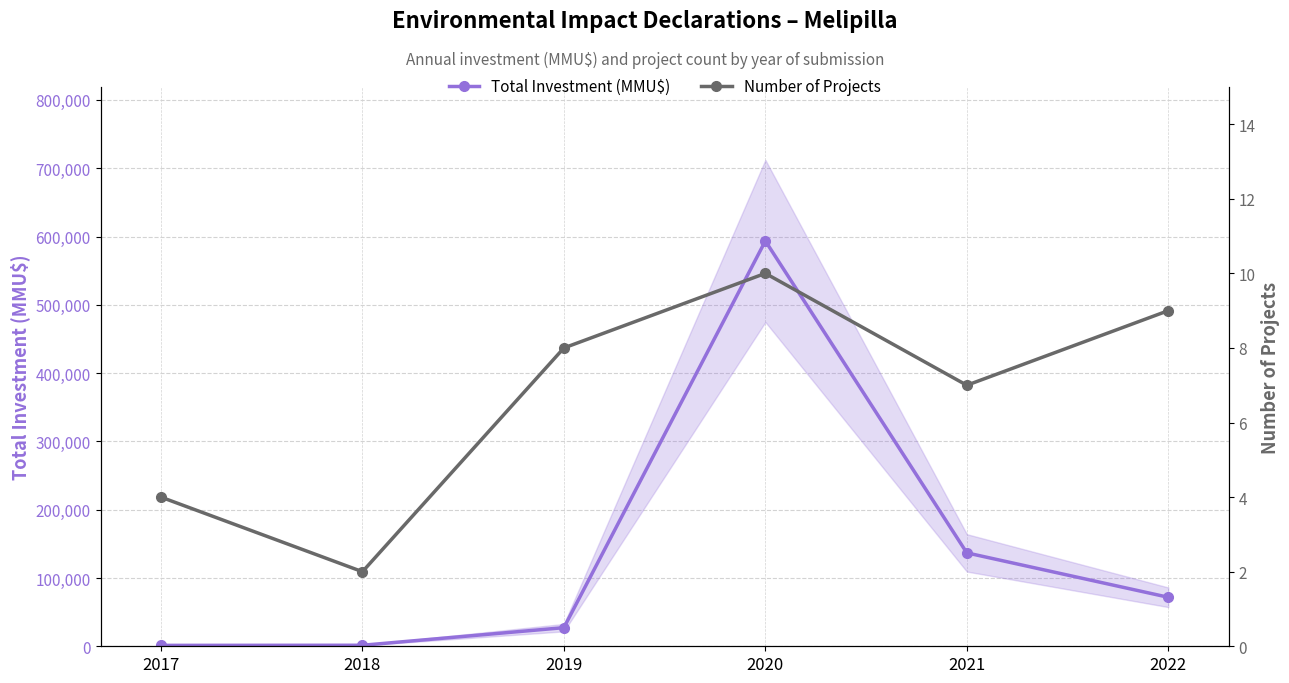

At 2021, list the series in order from smallest to largest.

Number of Projects, Total Investment (MMU$)